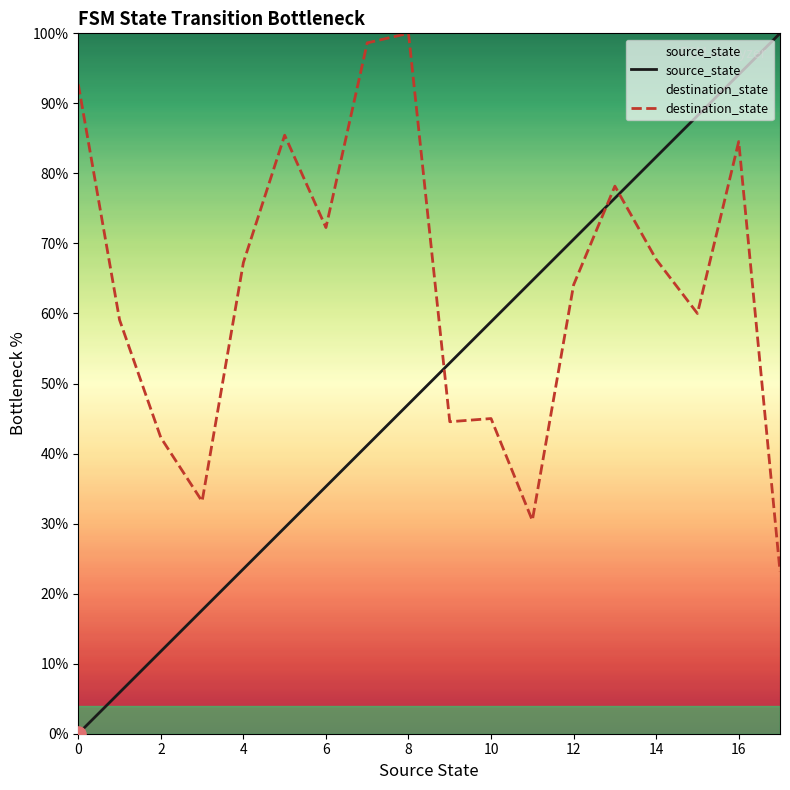

At which category is the sum across all series the highest?

16